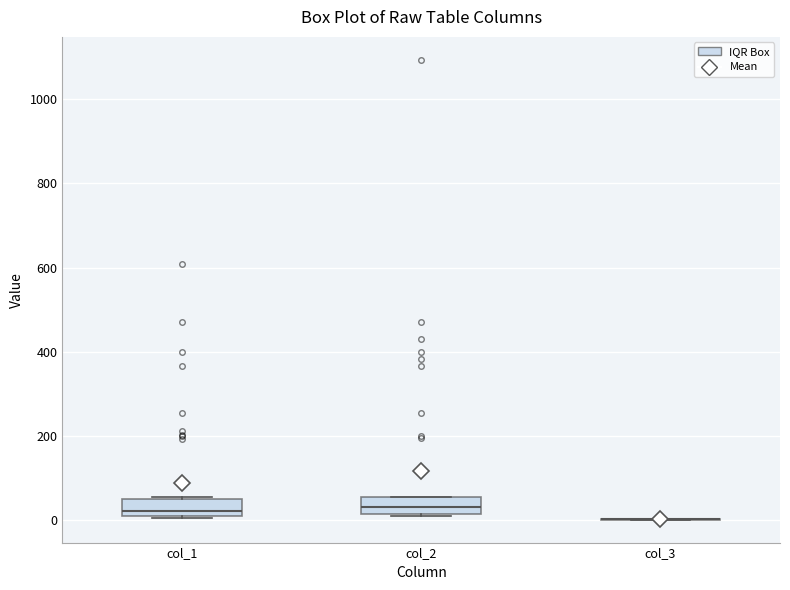

Reading left to right, transcribe this box plot: for each box, give where its median line is, the range the box spans, and where its two whiskers end, as read against the y-axis. The values are not printed on the chart, so give them approximately, as read against the axis.

col_1: median 20, box 0 to 40, whiskers 0 to 60
col_2: median 40, box 20 to 60, whiskers 20 to 60
col_3: box collapsed to a line at 0, whiskers 0 to 0